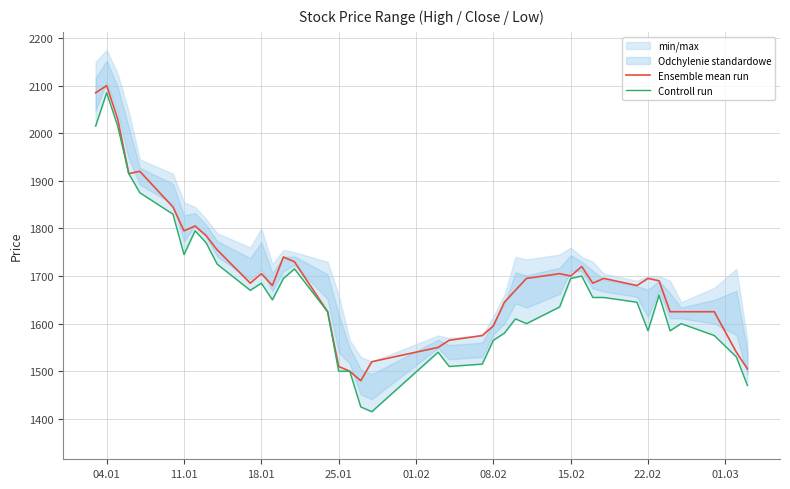

What is the minimum value for Ensemble mean run?

1480